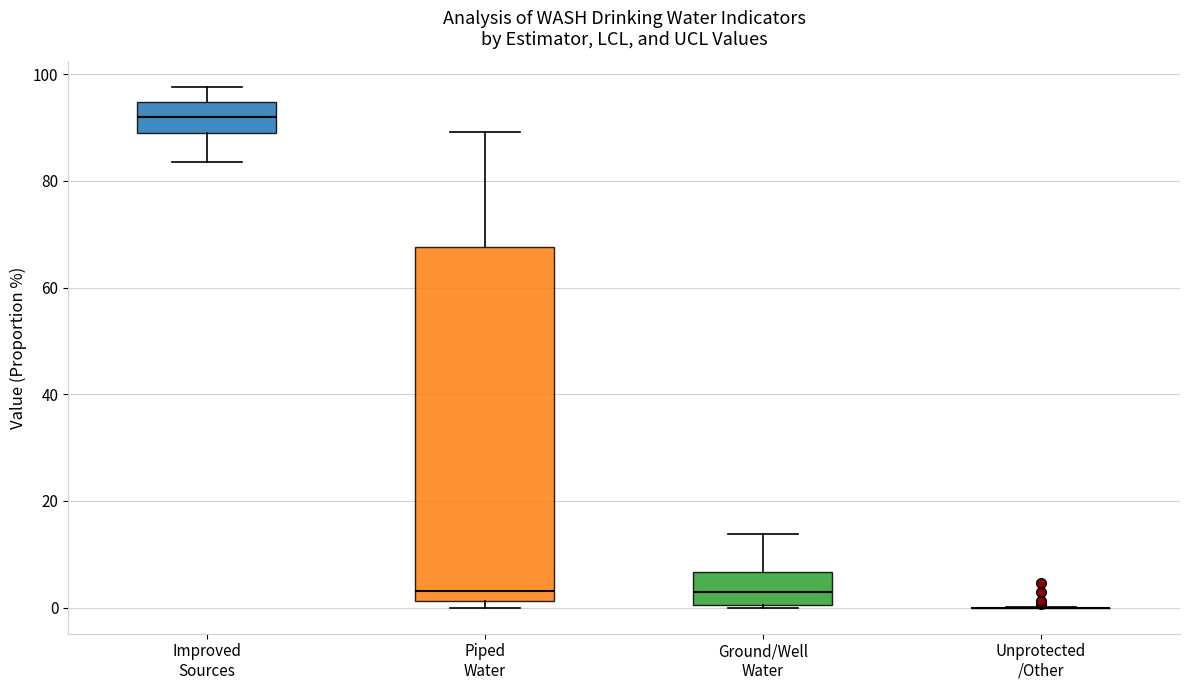

Reading left to right, transcribe this box plot: for each box, give where its median line is, the range the box spans, and where its two whiskers end, as read against the y-axis. The values are not printed on the chart, so give them approximately, as read against the axis.

Improved Sources: median 92, box 90 to 94, whiskers 84 to 98
Piped Water: median 4, box 2 to 68, whiskers 0 to 90
Ground/Well Water: median 2, box 0 to 6, whiskers 0 to 14
Unprotected /Other: box collapsed to a line at 0, whiskers 0 to 0